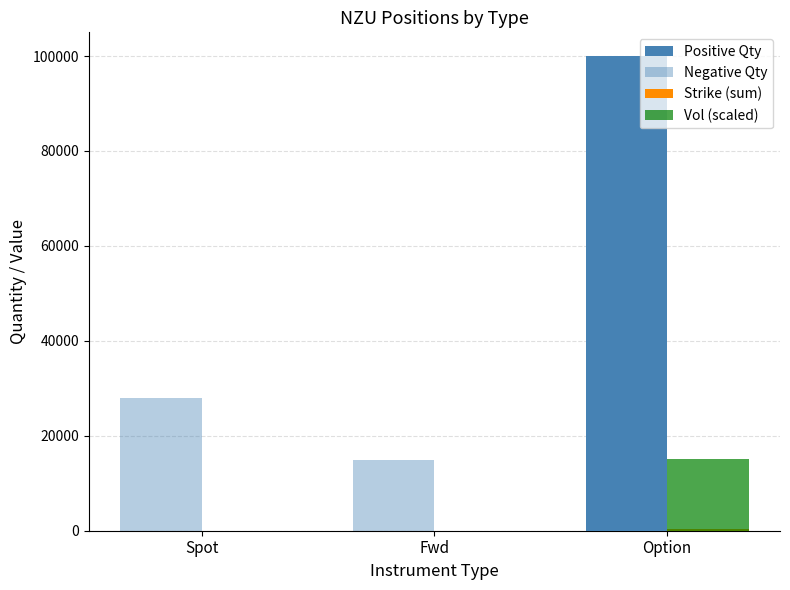

Read the Vol (scaled) value at Option, to the nearest 100.

15200